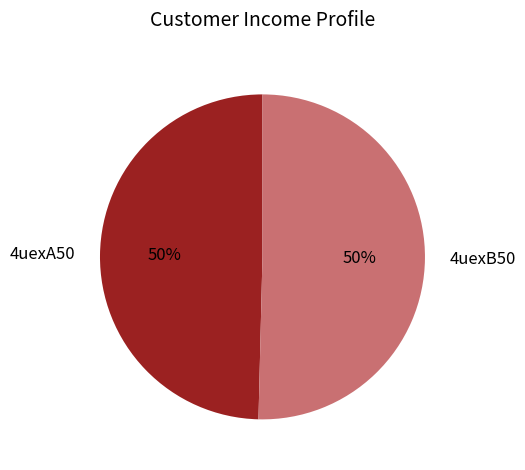

To the nearest percent, what is the combined percentage of 4uexA50 and 4uexB50?

100%